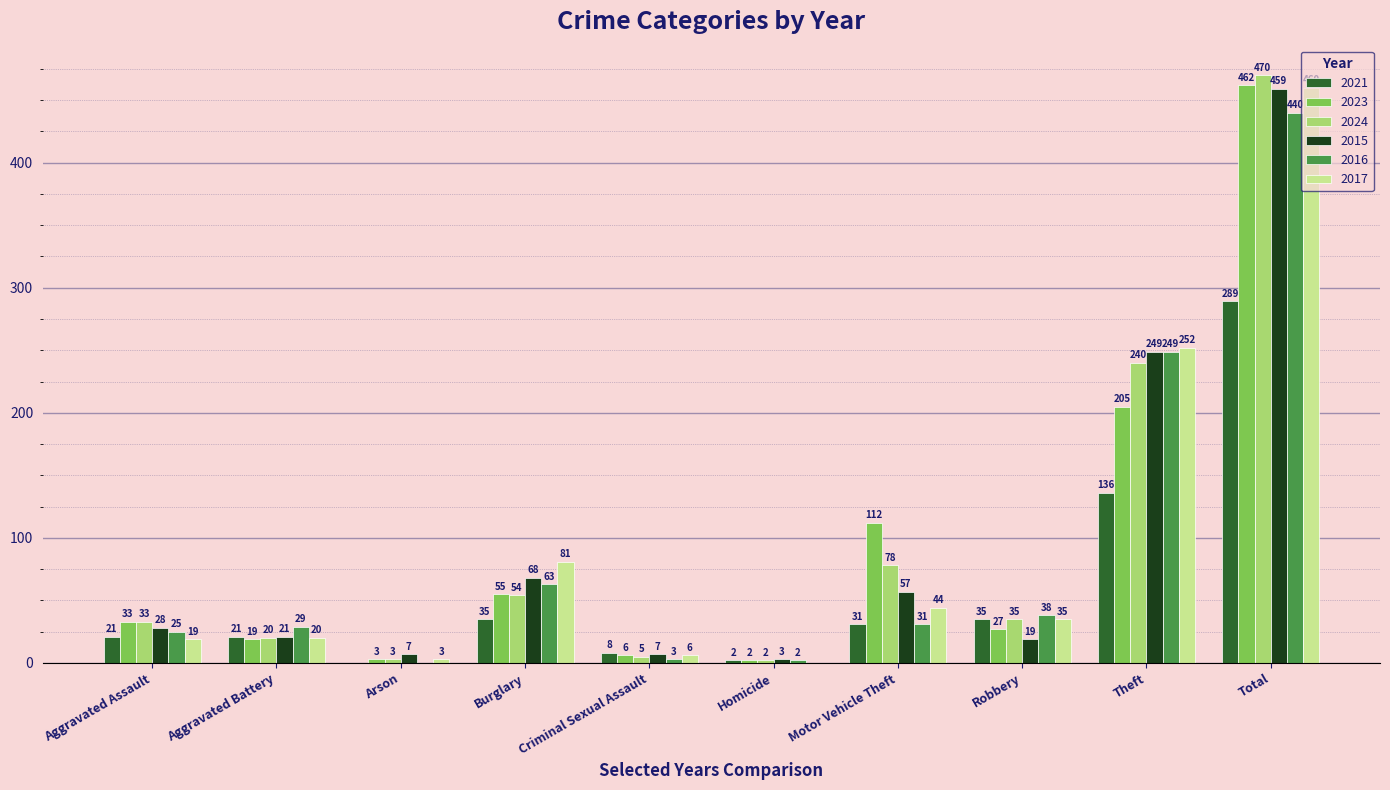

Which label corresponds to the largest value in the chart?

Total